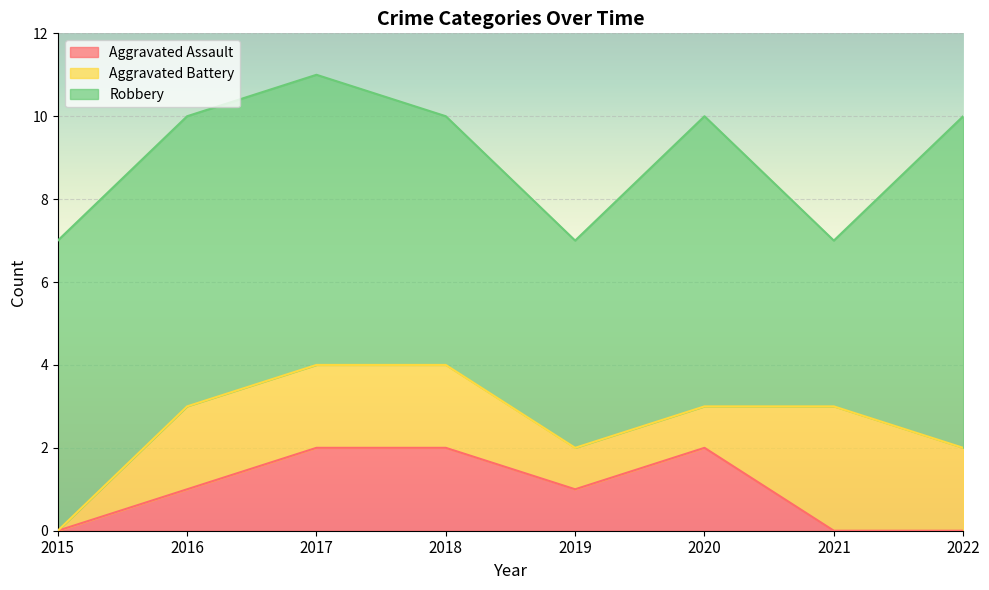

Reading left to right, what are all the values shown in this chart?

Aggravated Assault: 0	1	2	2	1	2	0	0
Aggravated Battery: 0	2	2	2	1	1	3	2
Robbery: 7	7	7	6	5	7	4	8